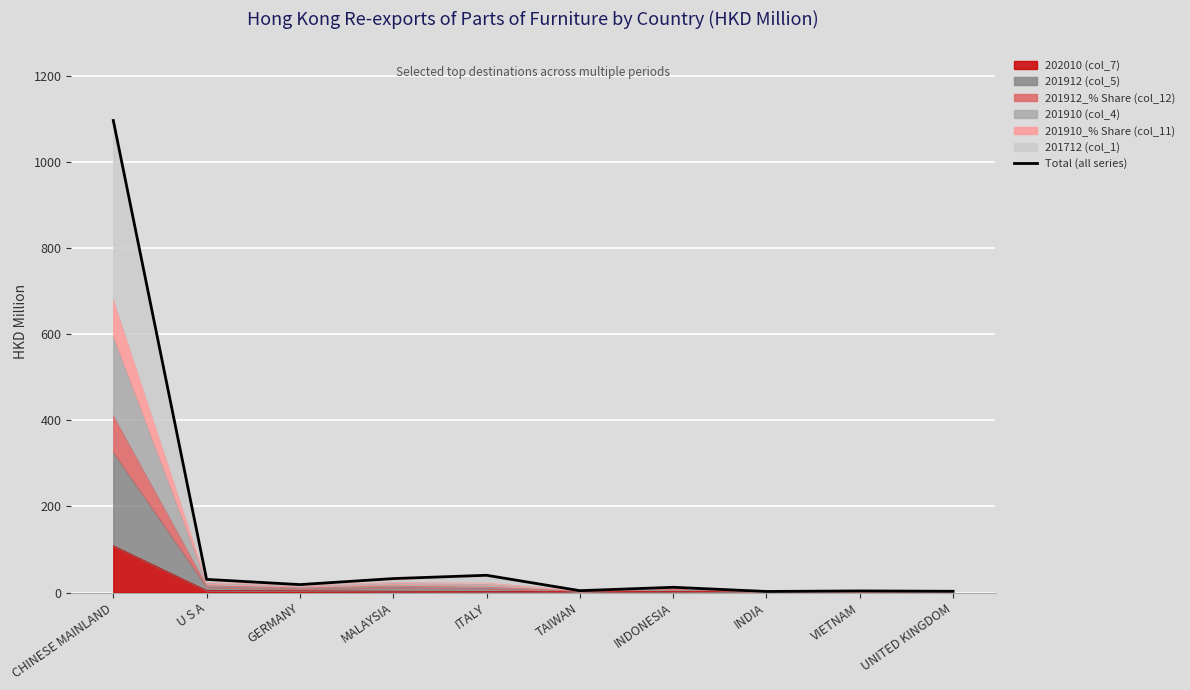

Rank the categories by value from highest to lowest.

CHINESE MAINLAND, ITALY, MALAYSIA, U S A, GERMANY, INDONESIA, TAIWAN, VIETNAM, UNITED KINGDOM, INDIA